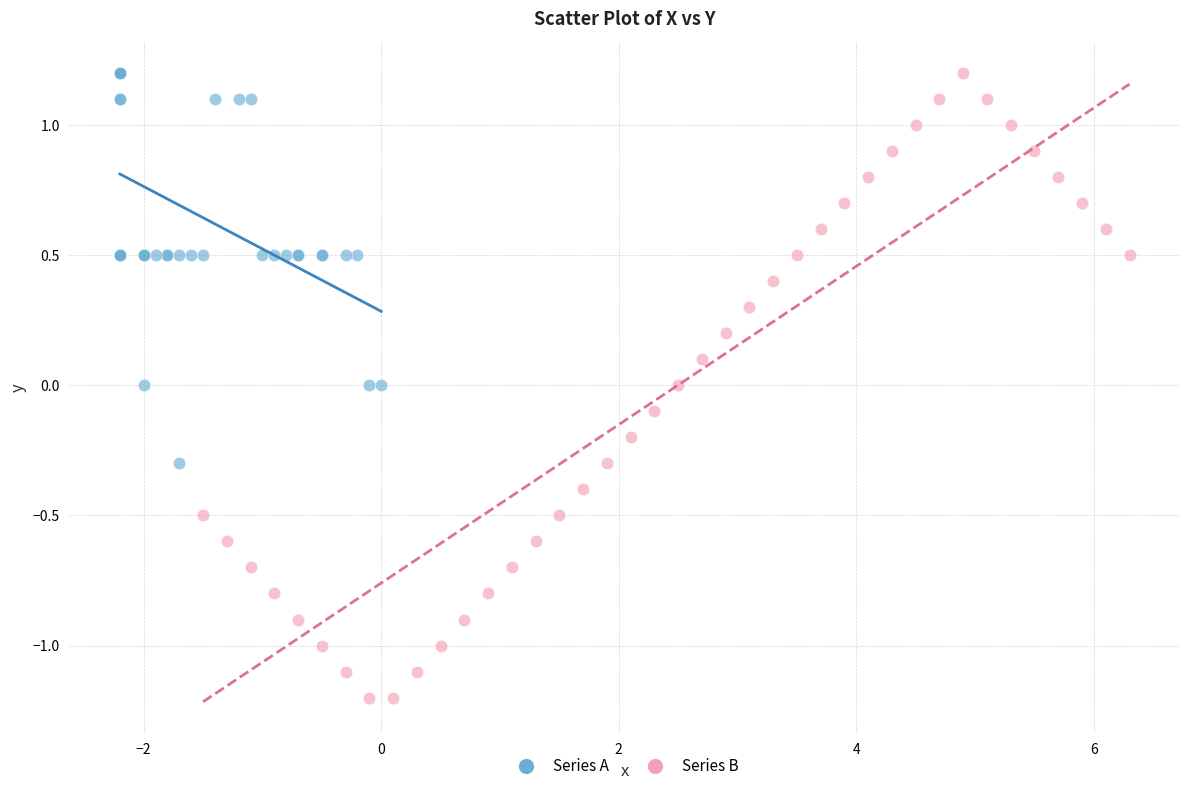

What are all the series names shown in the legend?

Series A, Series B